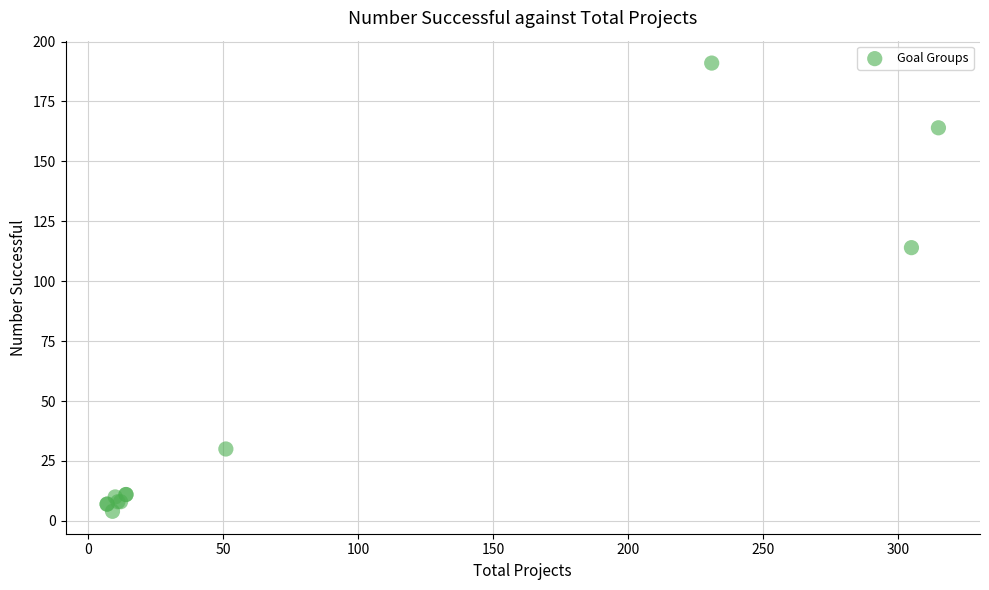

What Y value in the scatter plot is closest to 97?

114